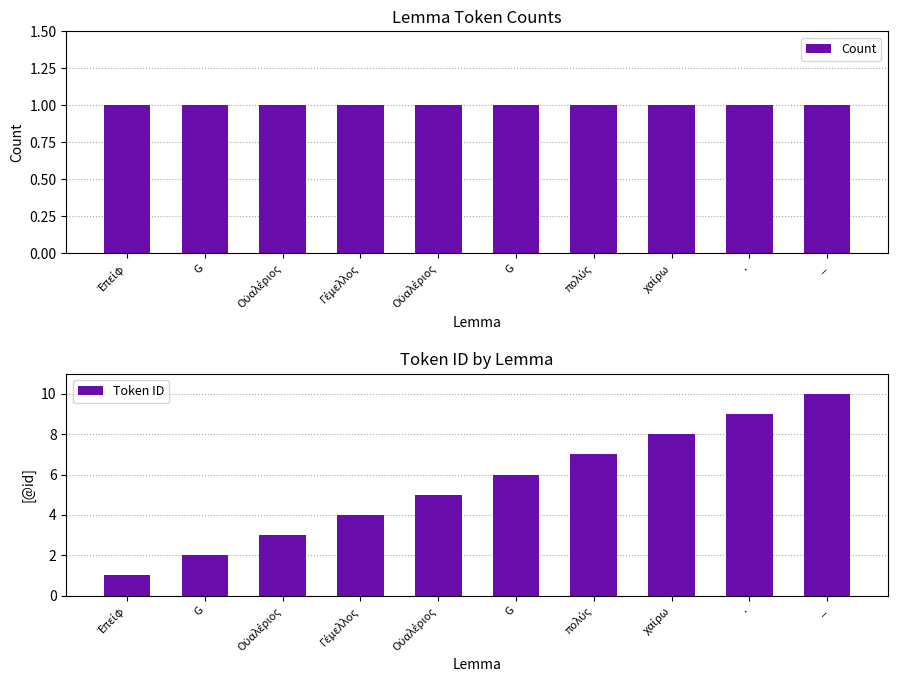

Where does the Token ID series first go above 6?

πολύς